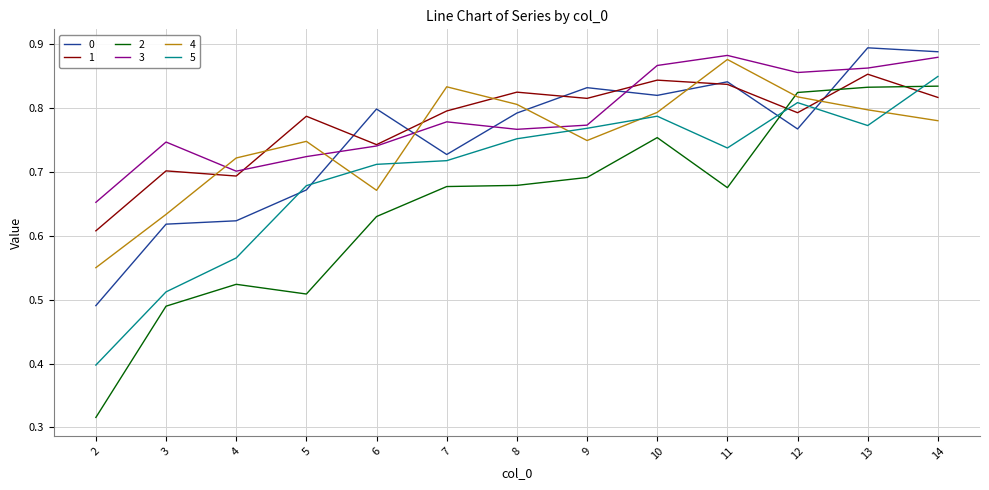

True or false: 2 and 4 intersect in this chart.

True